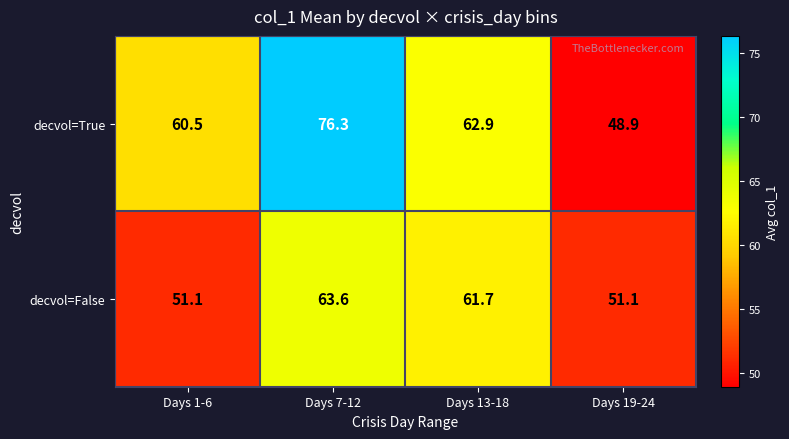

Rank the series by their average value, from lowest to highest.

decvol=False, decvol=True